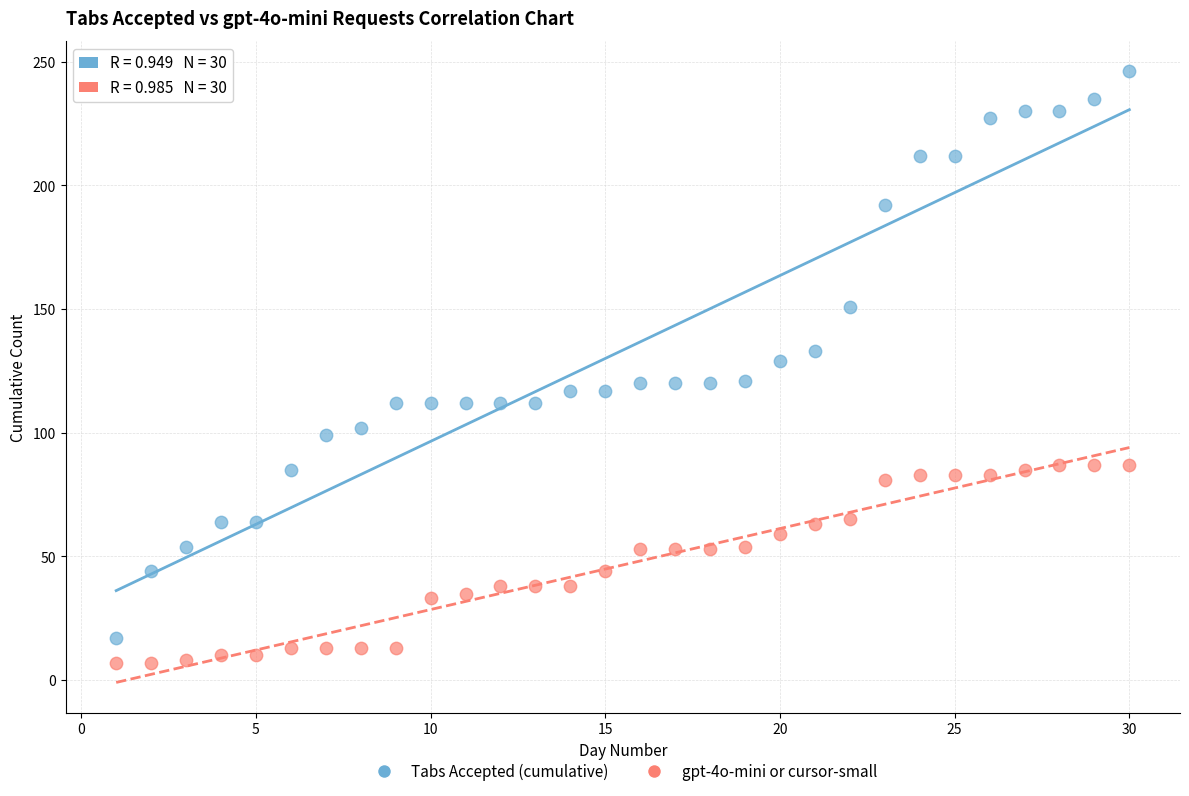

Across all data points, what is the range of Y values (max minus min)?

239